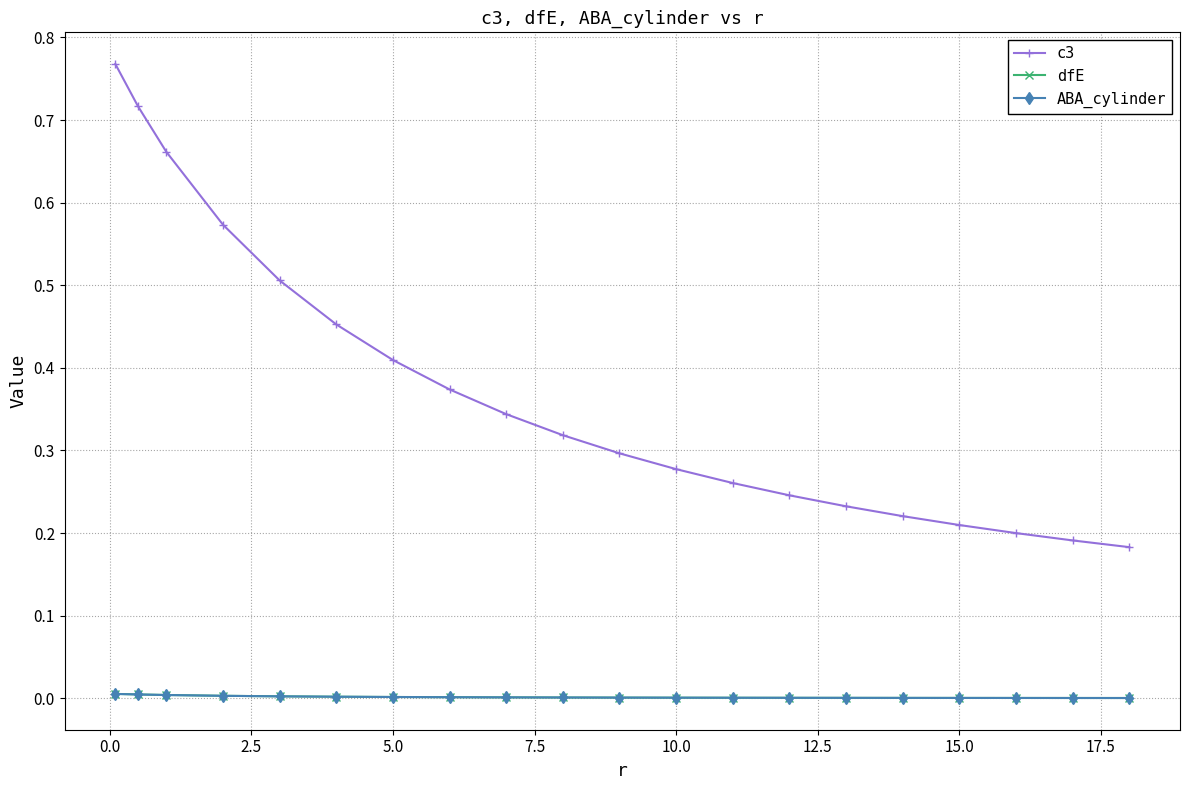

True or false: c3 and dfE cross at least once.

False